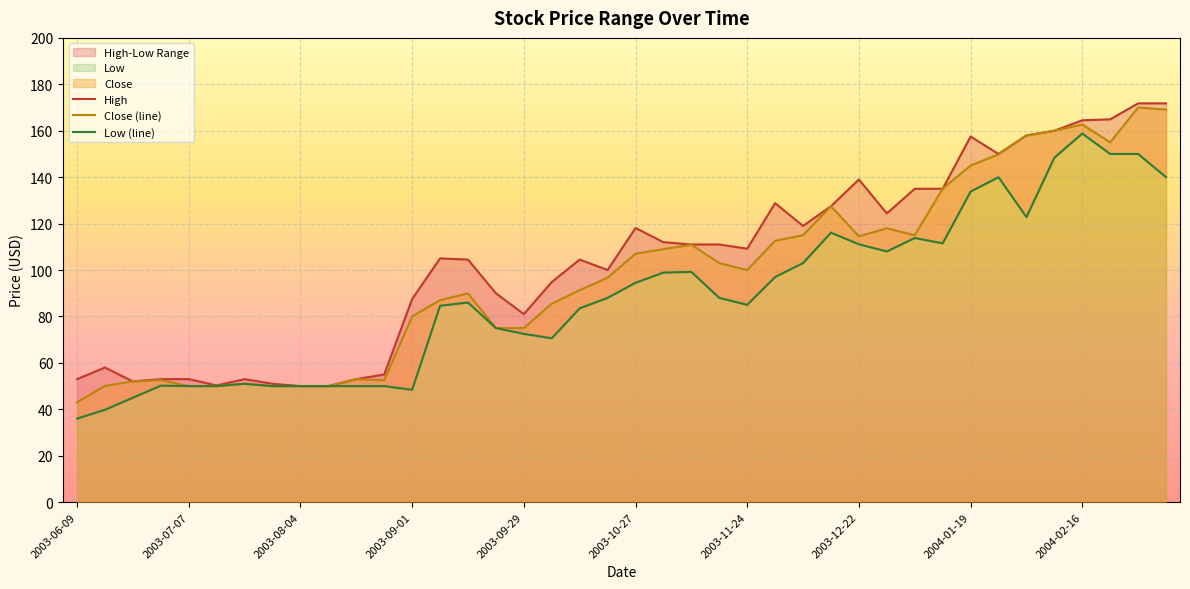

What is the average value of the Close (line) series?

98.0